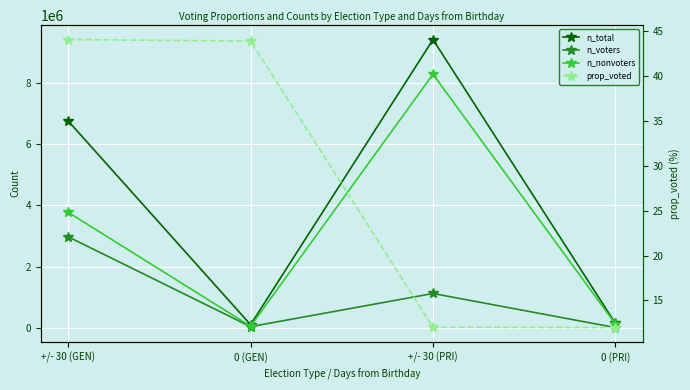

What is the label of the 3rd point from the right?

0 (GEN)